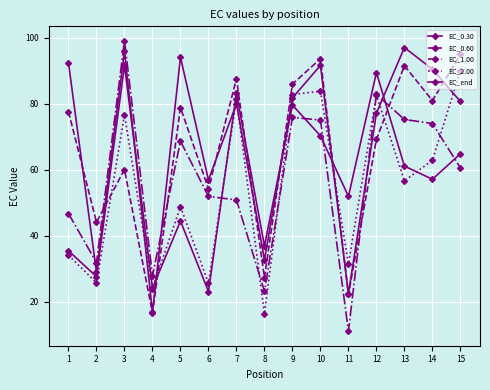

At which category does EC_0.30 reach its first local peak?

3